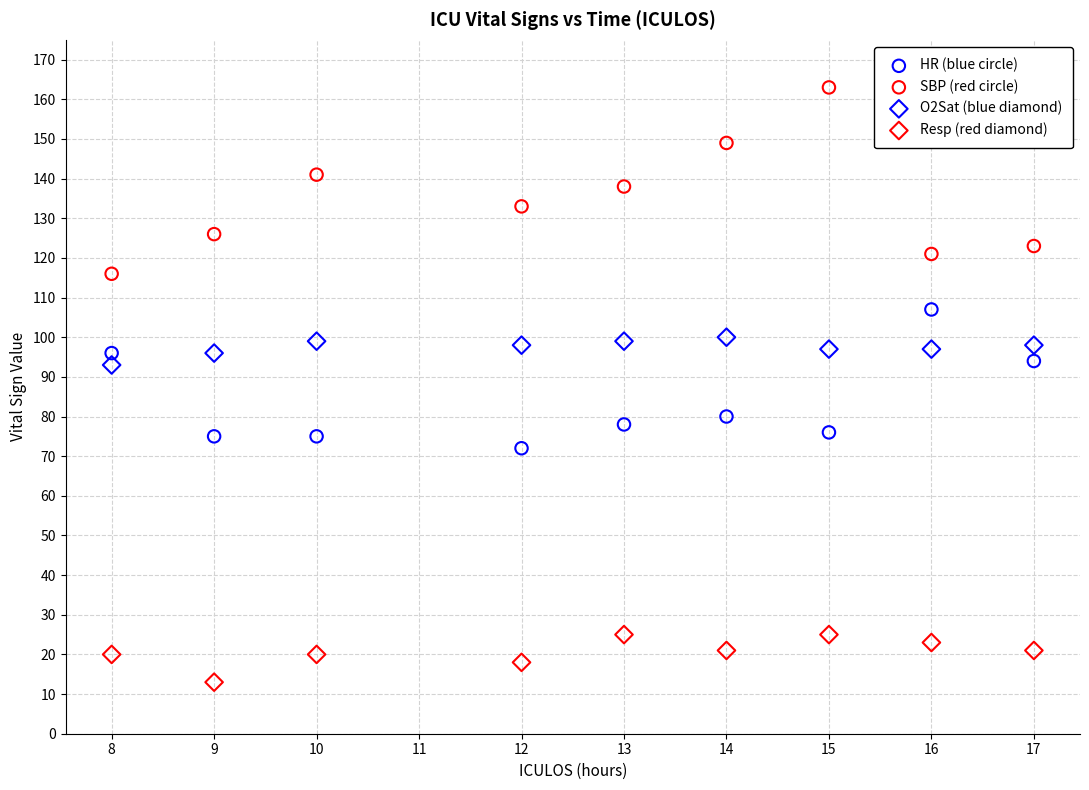

Across all data points, what is the range of X values (max minus min)?

9